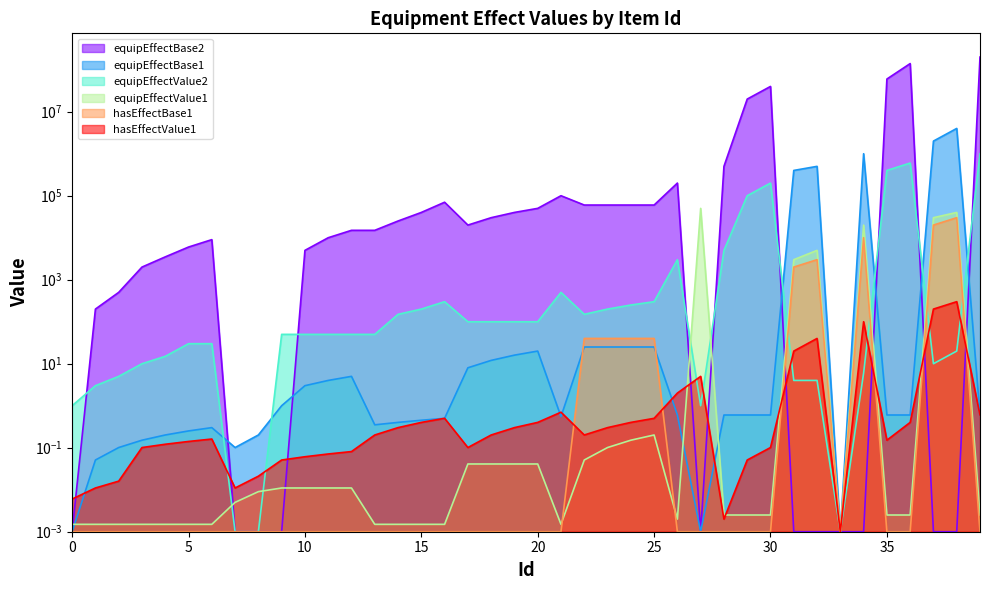

The equipEffectBase2 series shows 15000.0 at 13. True or false?

True